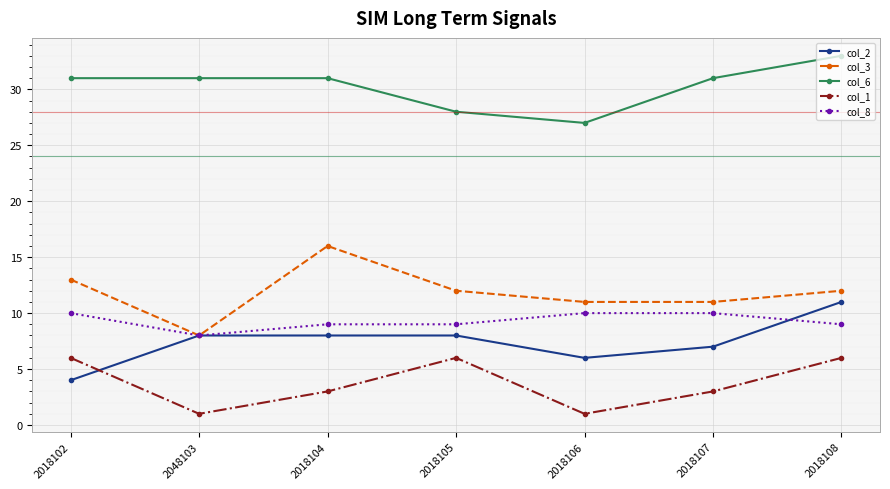

What is the label of the 5th point from the left?

2018106